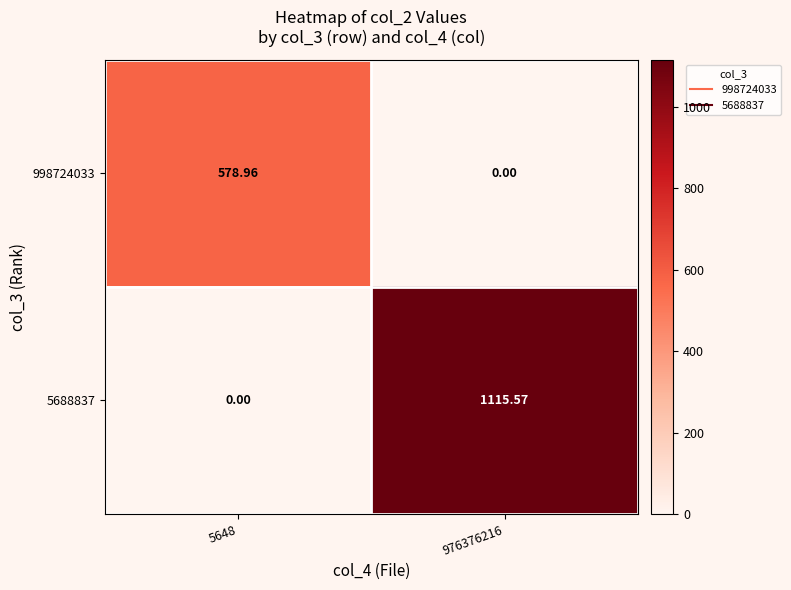

Is the value of 998724033 at 5648 greater than the value of 5688837 at 5648?

Yes